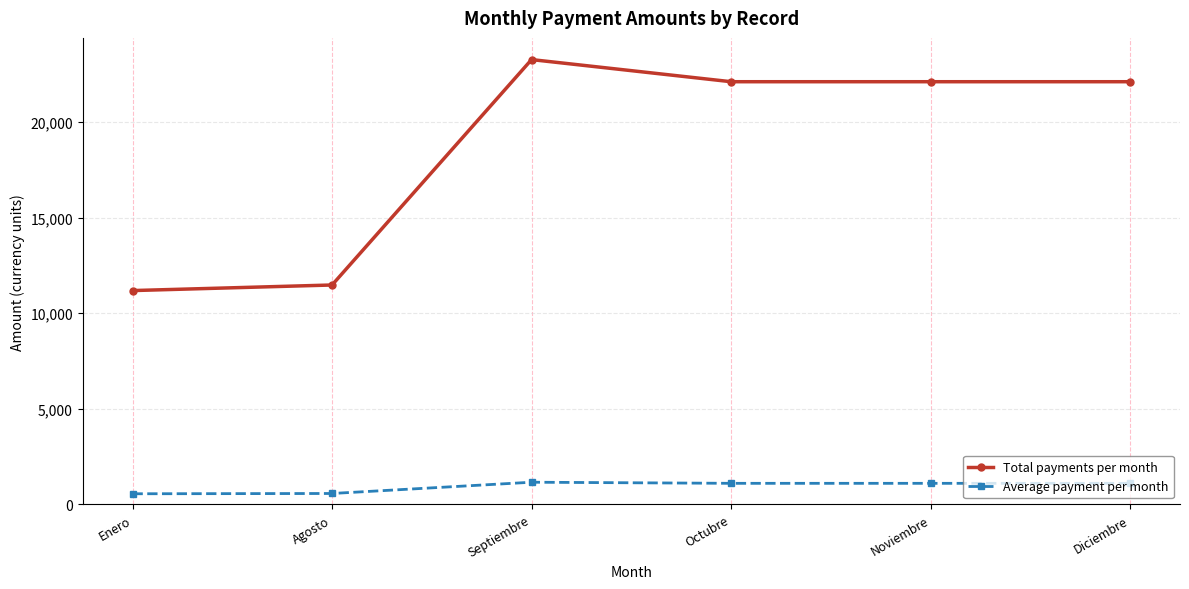

Rank the series at Enero from lowest to highest value.

Average payment per month, Total payments per month